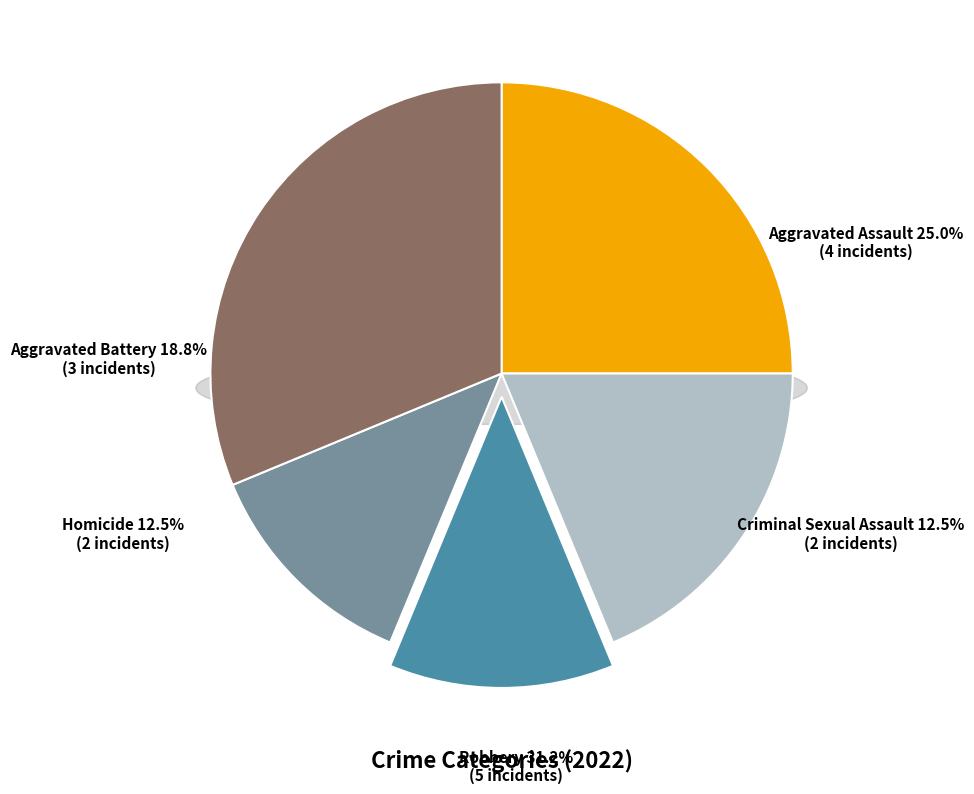

What is the total percentage of Aggravated Battery and Criminal Sexual Assault?

31.2%